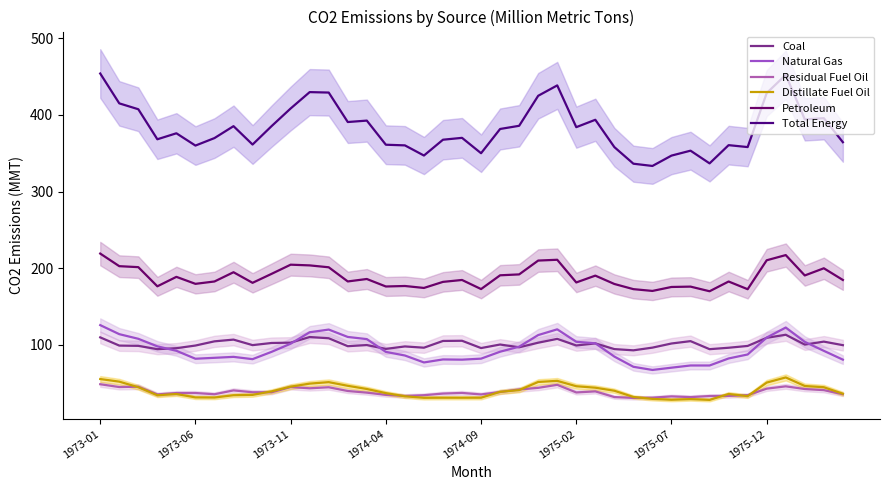

What is the highest value of the Distillate Fuel Oil series?

57.2